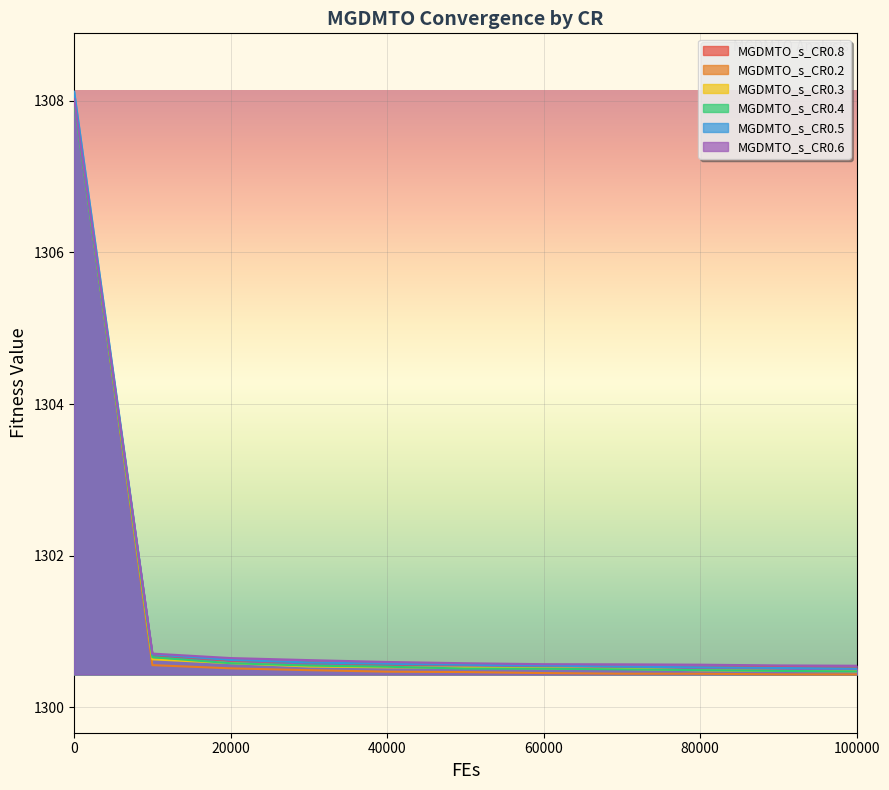

Which series has the largest total across all categories?

MGDMTO_s_CR0.6